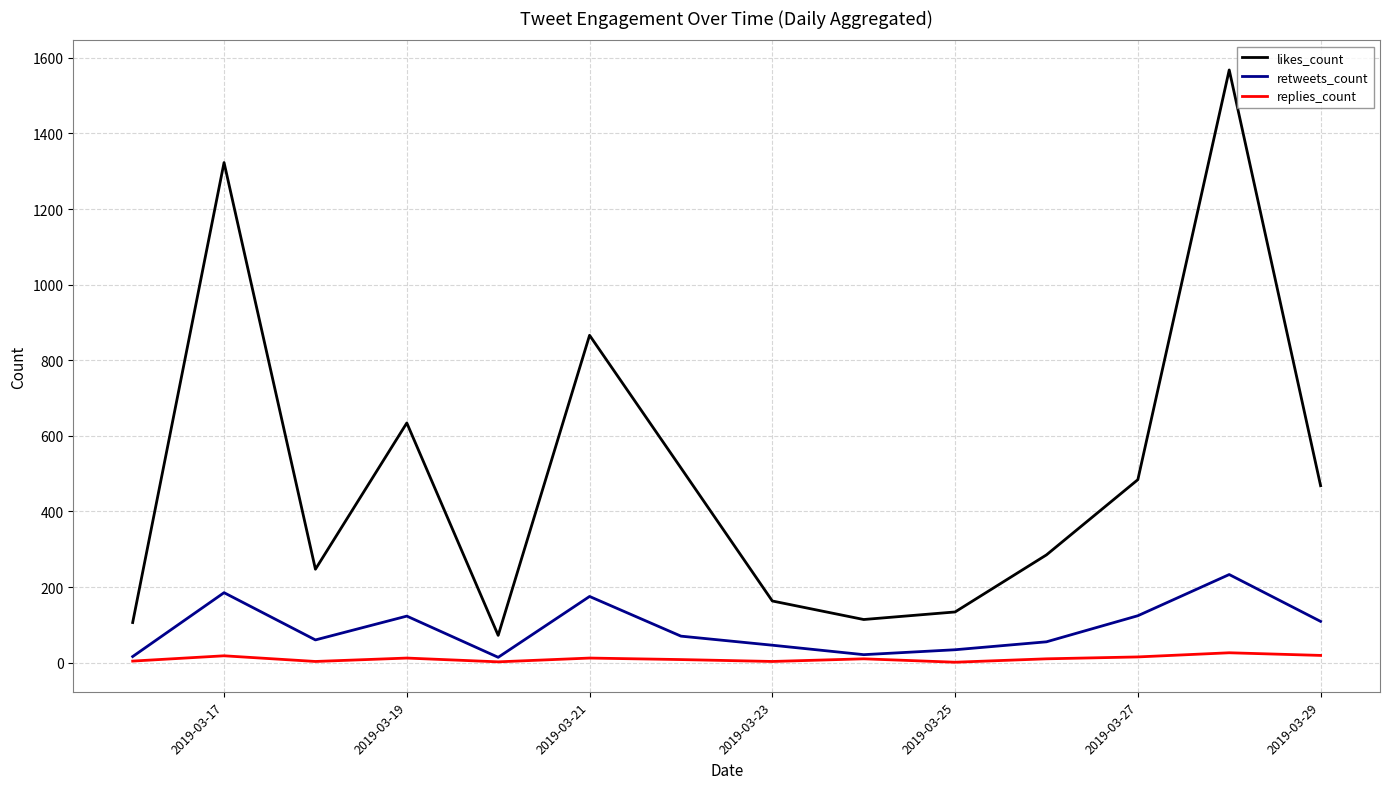

Which series has the largest total across all categories?

likes_count